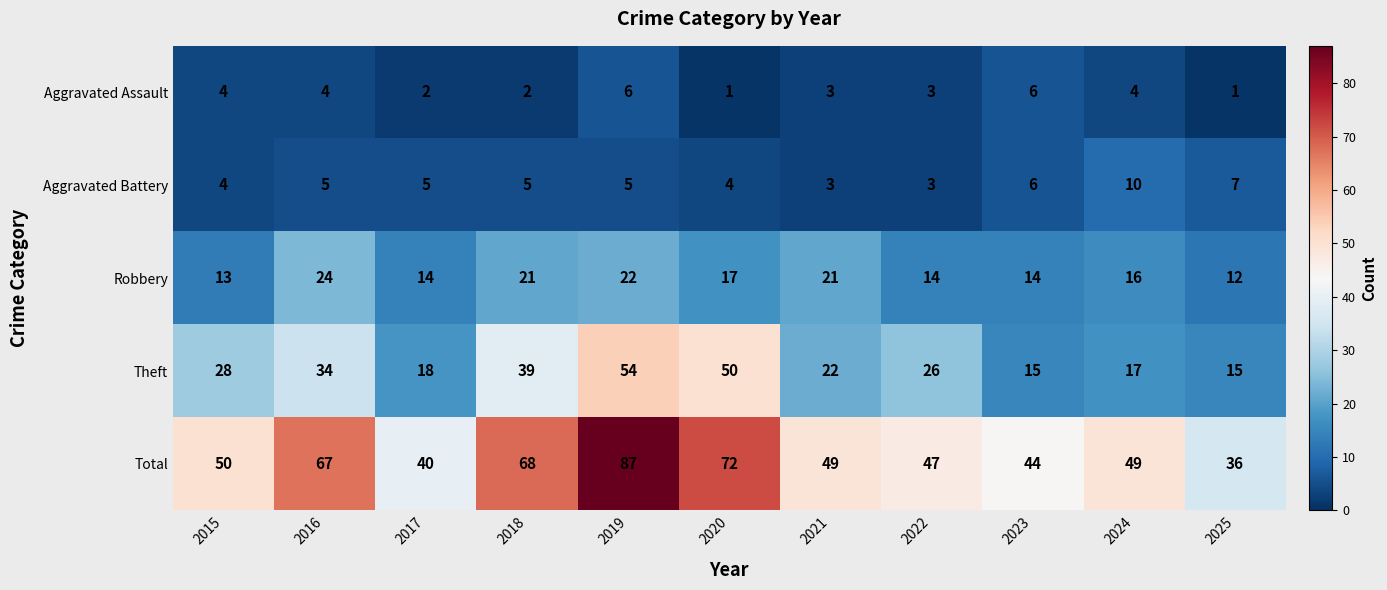

Is it true that Aggravated Assault equals 3 at 2021?

True